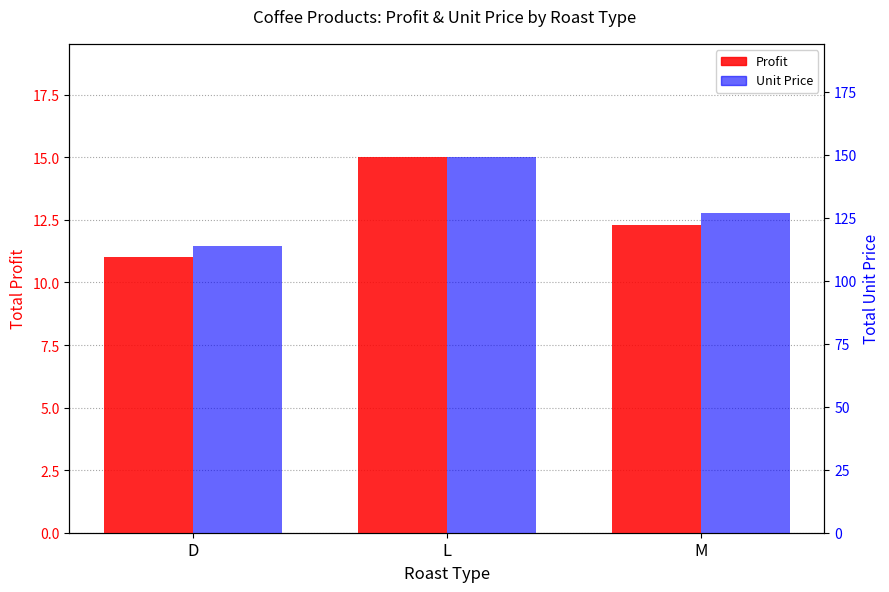

What is the average value of the Profit series?

12.8